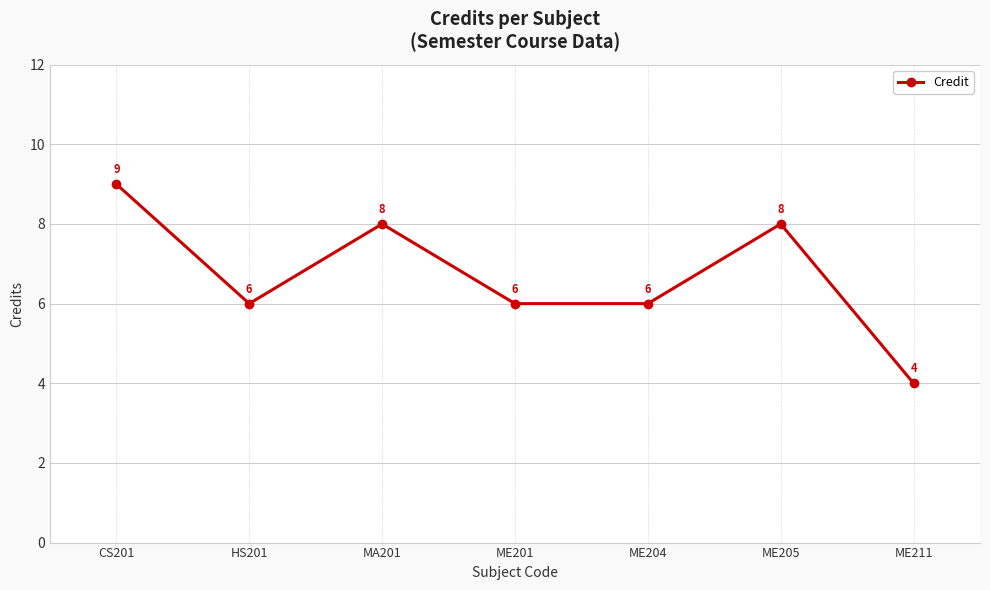

How many data points does each series have?

7